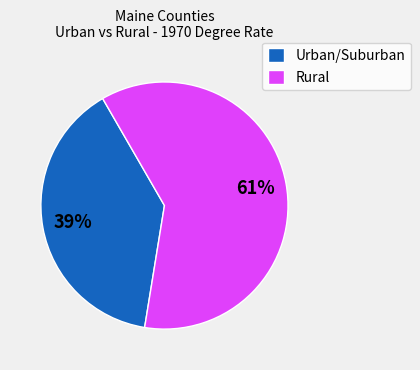

The Urban/Suburban slice represents 39% of the pie. True or false?

True